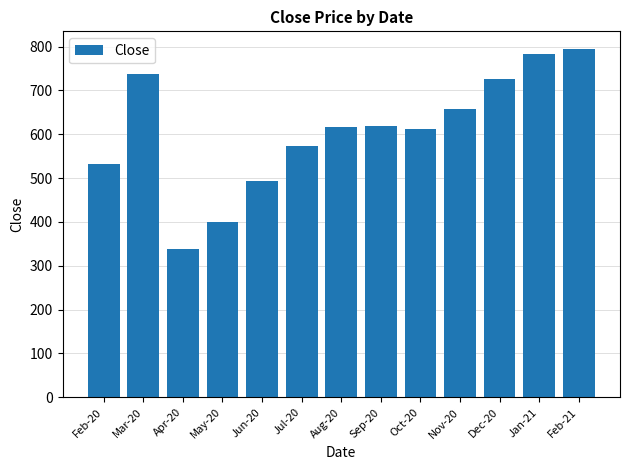

What is the change in value from May-20 to Dec-20?

+326.4